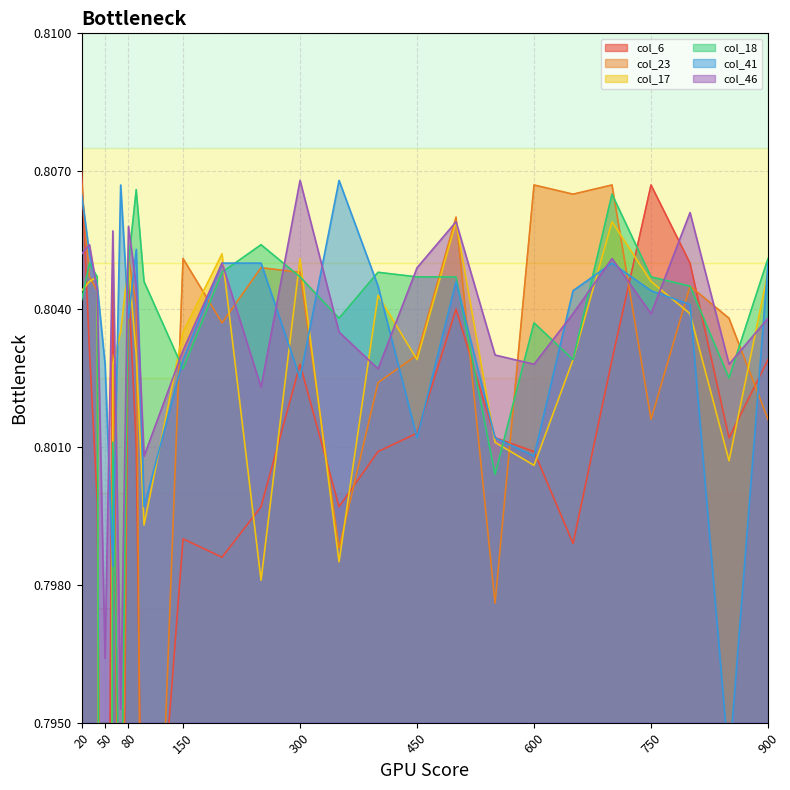

Is it true that col_17 equals 0.4 at 800?

False